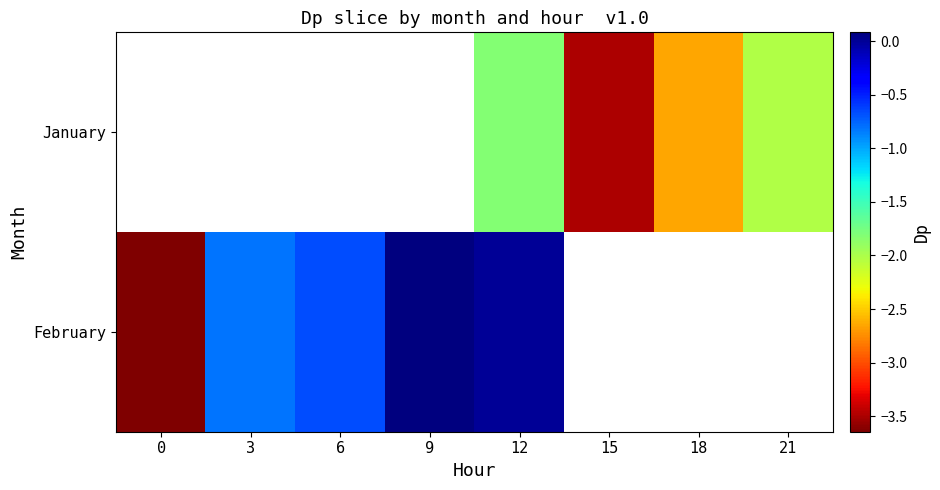

Which series has the largest range (max minus min)?

February